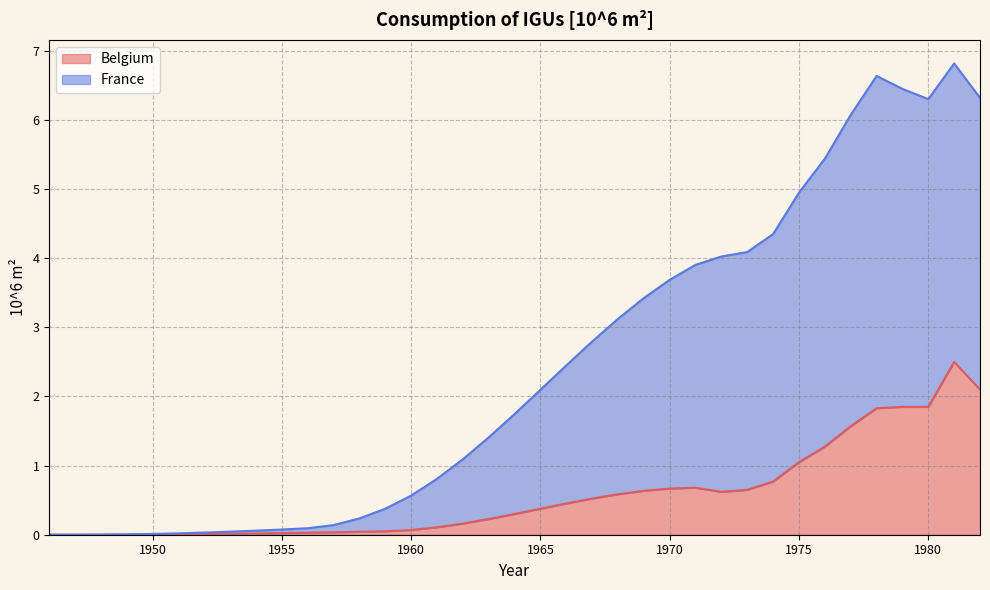

Is the value of France at 1959 greater than the value of Belgium at 1959?

Yes